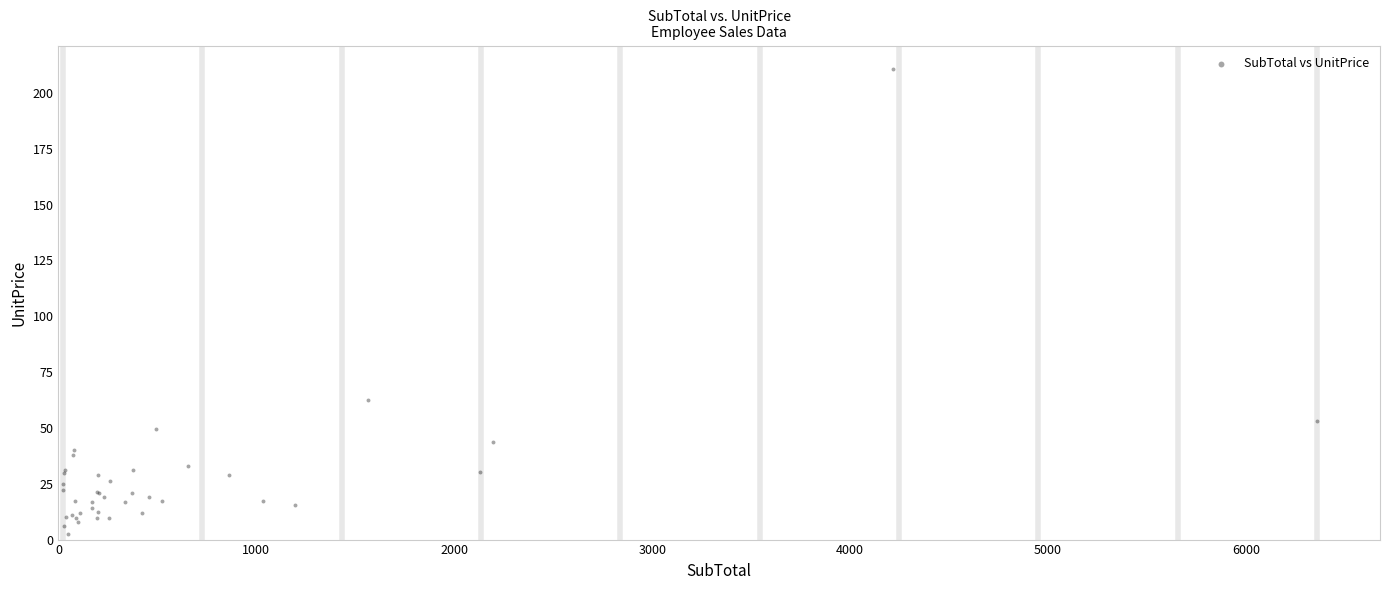

What Y value in the scatter plot is closest to 106?

62.5